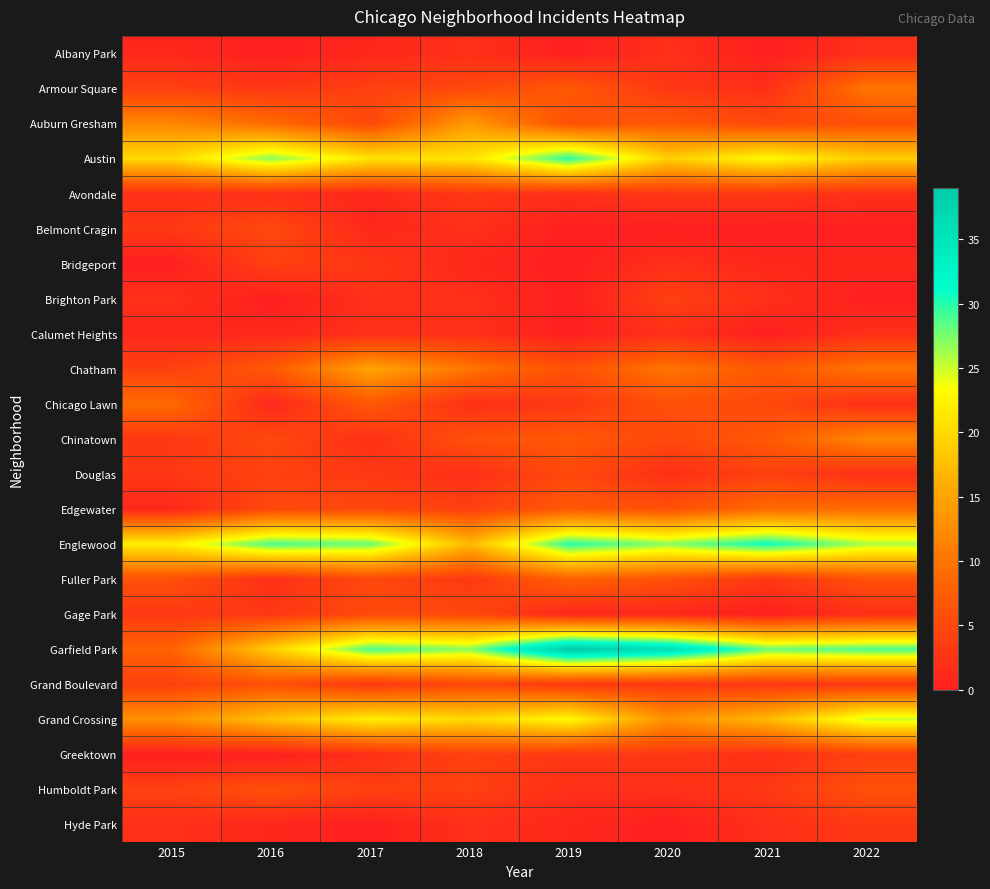

Reading left to right, list all the values displayed in this chart.

Albany Park: 2015=1	2016=0	2017=1	2018=2	2019=0	2020=2	2021=0	2022=2
Armour Square: 2015=4	2016=3	2017=4	2018=5	2019=7	2020=3	2021=2	2022=10
Auburn Gresham: 2015=12	2016=9	2017=5	2018=14	2019=6	2020=7	2021=5	2022=6
Austin: 2015=20	2016=27	2017=21	2018=21	2019=30	2020=19	2021=23	2022=19
Avondale: 2015=2	2016=2	2017=1	2018=3	2019=2	2020=3	2021=3	2022=2
Belmont Cragin: 2015=3	2016=5	2017=1	2018=2	2019=0	2020=0	2021=0	2022=0
Bridgeport: 2015=0	2016=4	2017=3	2018=1	2019=0	2020=2	2021=1	2022=1
Brighton Park: 2015=2	2016=0	2017=2	2018=2	2019=0	2020=4	2021=2	2022=0
Calumet Heights: 2015=1	2016=1	2017=2	2018=2	2019=0	2020=2	2021=0	2022=2
Chatham: 2015=4	2016=7	2017=15	2018=10	2019=6	2020=10	2021=7	2022=10
Chicago Lawn: 2015=9	2016=1	2017=7	2018=2	2019=3	2020=6	2021=5	2022=2
Chinatown: 2015=3	2016=5	2017=2	2018=6	2019=7	2020=5	2021=7	2022=12
Douglas: 2015=3	2016=4	2017=3	2018=2	2019=5	2020=2	2021=4	2022=2
Edgewater: 2015=1	2016=5	2017=5	2018=4	2019=7	2020=6	2021=9	2022=9
Englewood: 2015=22	2016=29	2017=28	2018=17	2019=30	2020=27	2021=31	2022=26
Fuller Park: 2015=6	2016=2	2017=5	2018=3	2019=8	2020=6	2021=3	2022=6
Gage Park: 2015=3	2016=3	2017=5	2018=5	2019=1	2020=1	2021=0	2022=2
Garfield Park: 2015=8	2016=19	2017=29	2018=27	2019=39	2020=36	2021=28	2022=29
Grand Boulevard: 2015=4	2016=6	2017=3	2018=5	2019=3	2020=3	2021=3	2022=3
Grand Crossing: 2015=13	2016=18	2017=22	2018=20	2019=23	2020=13	2021=17	2022=25
Greektown: 2015=0	2016=0	2017=2	2018=4	2019=3	2020=3	2021=2	2022=4
Humboldt Park: 2015=4	2016=6	2017=4	2018=4	2019=2	2020=2	2021=3	2022=6
Hyde Park: 2015=2	2016=1	2017=0	2018=2	2019=1	2020=0	2021=2	2022=3